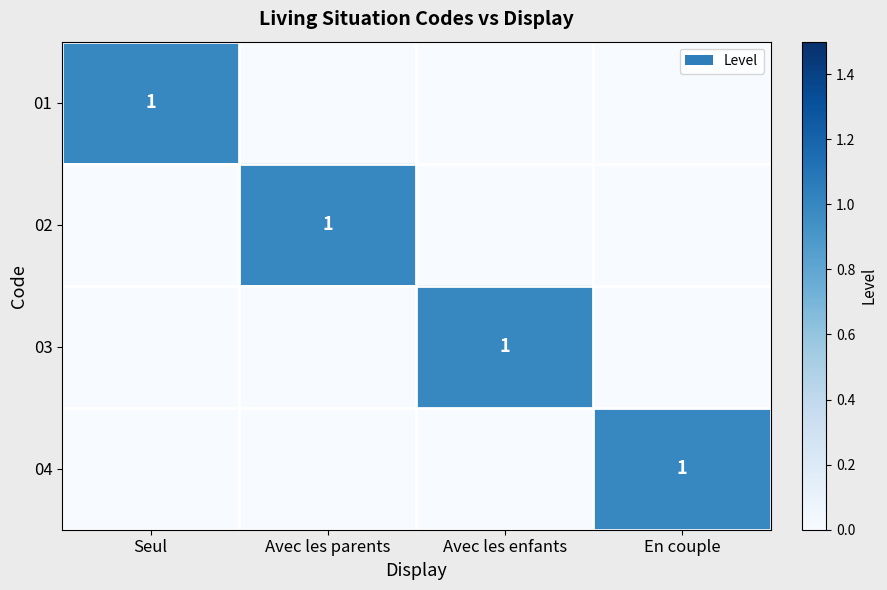

The value of 03 at Avec les enfants is 0. True or false?

False